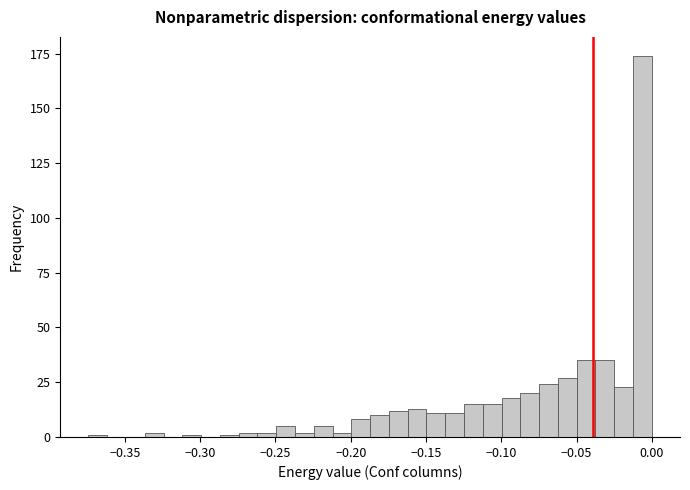

Read against the x-axis, roughly where is the centre of the tallest bar?

-0.005